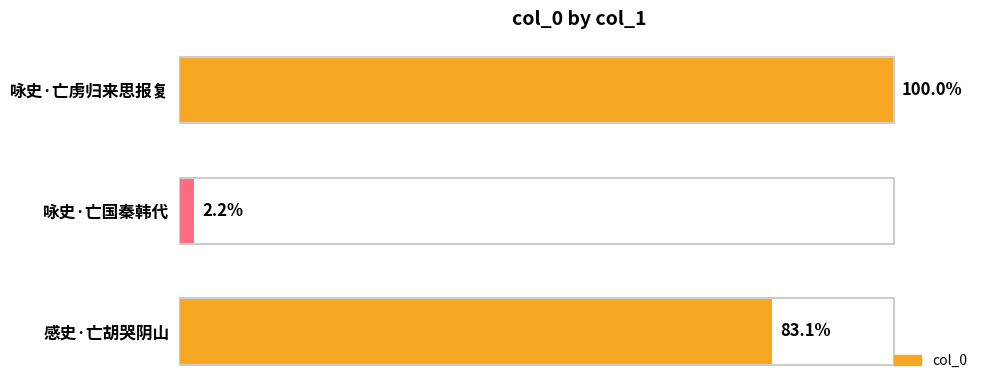

Are the bars horizontal?

Yes